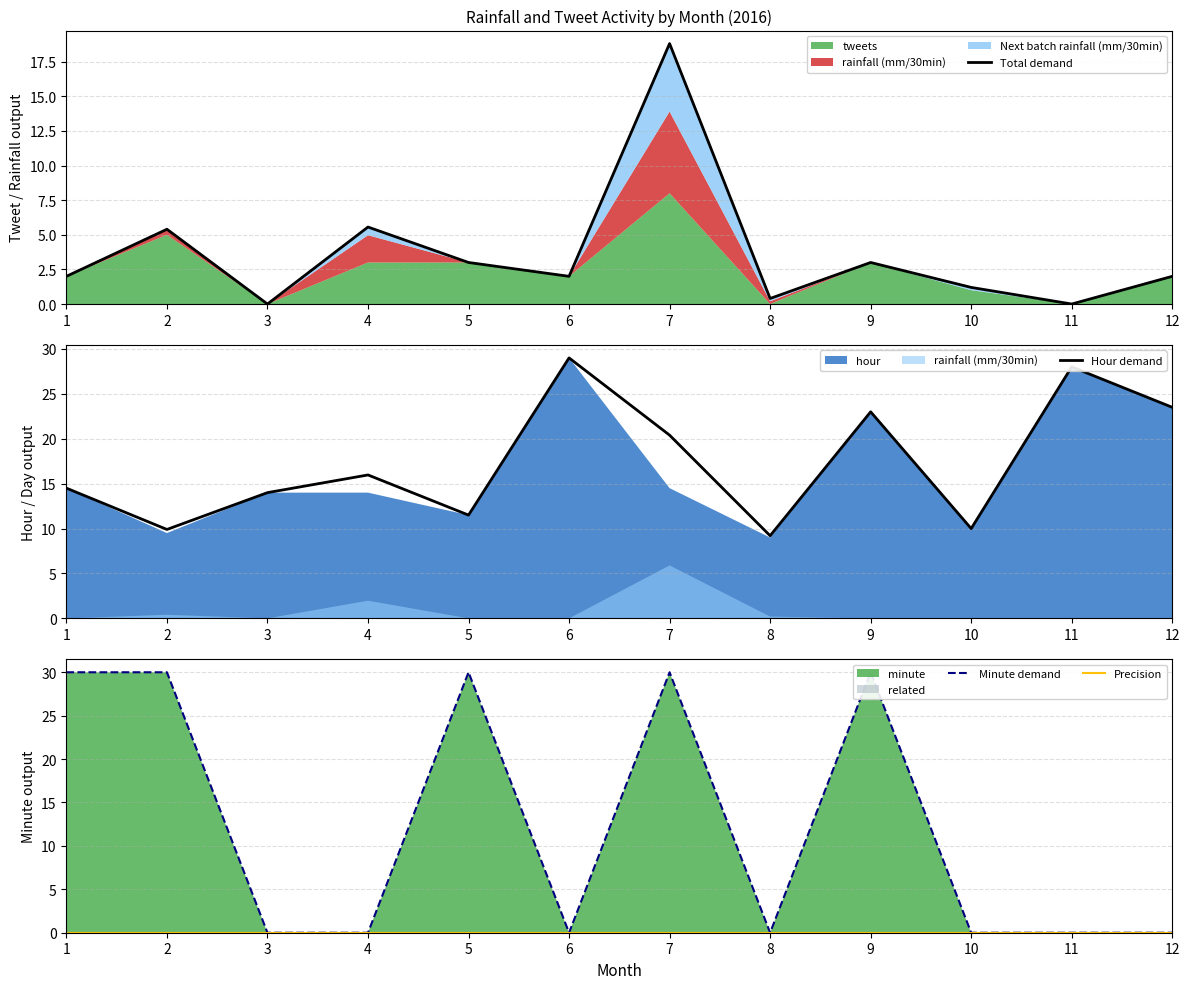

At which category is the sum across all series the highest?

7